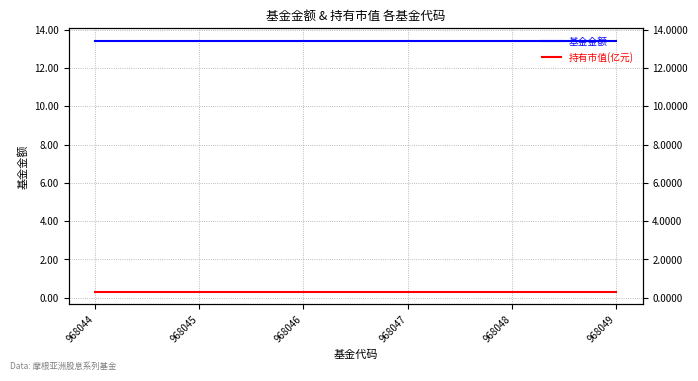

What is the spread (max minus min) of values at 968045?

13.1